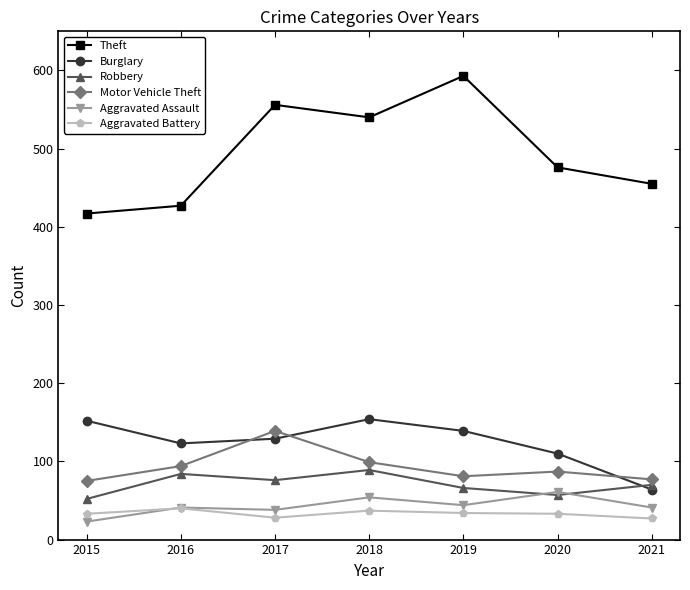

True or false: Robbery and Theft intersect in this chart.

False